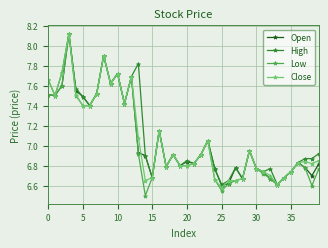

Which series has the widest spread of values?

Low